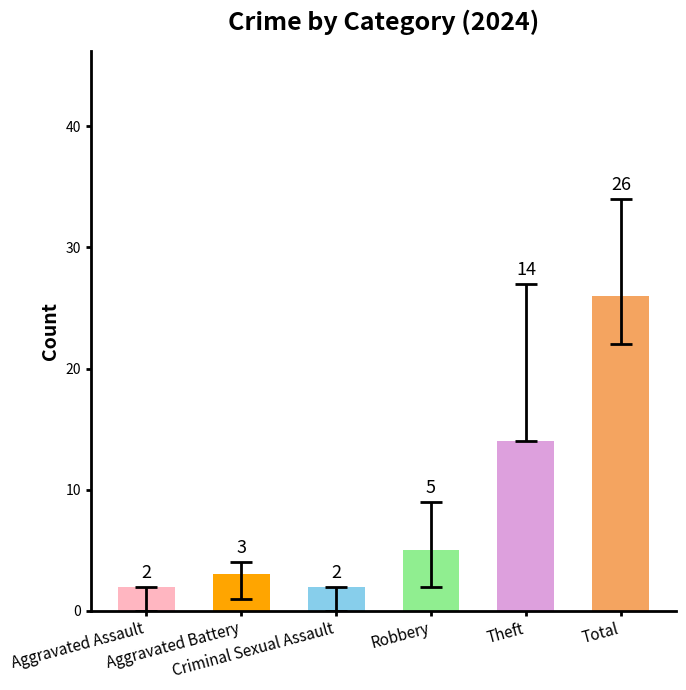

What is the difference between the maximum and minimum values?

24